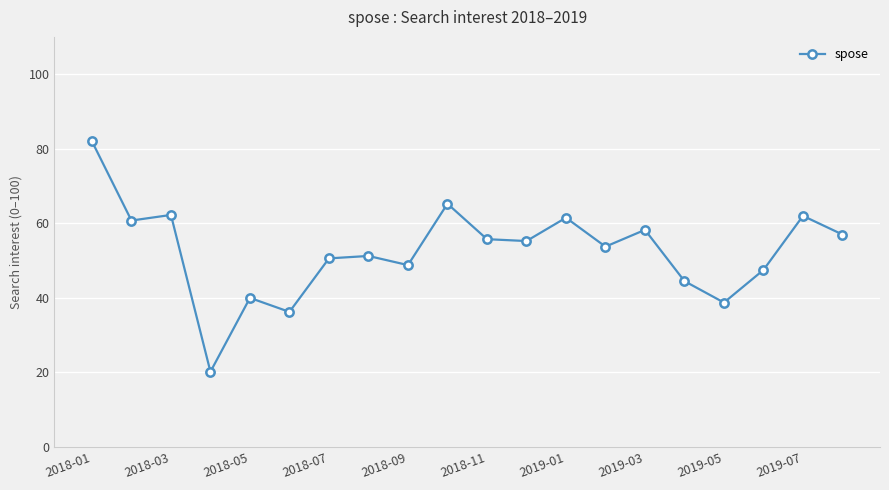

What is the value of the 14th point from the left?

53.8